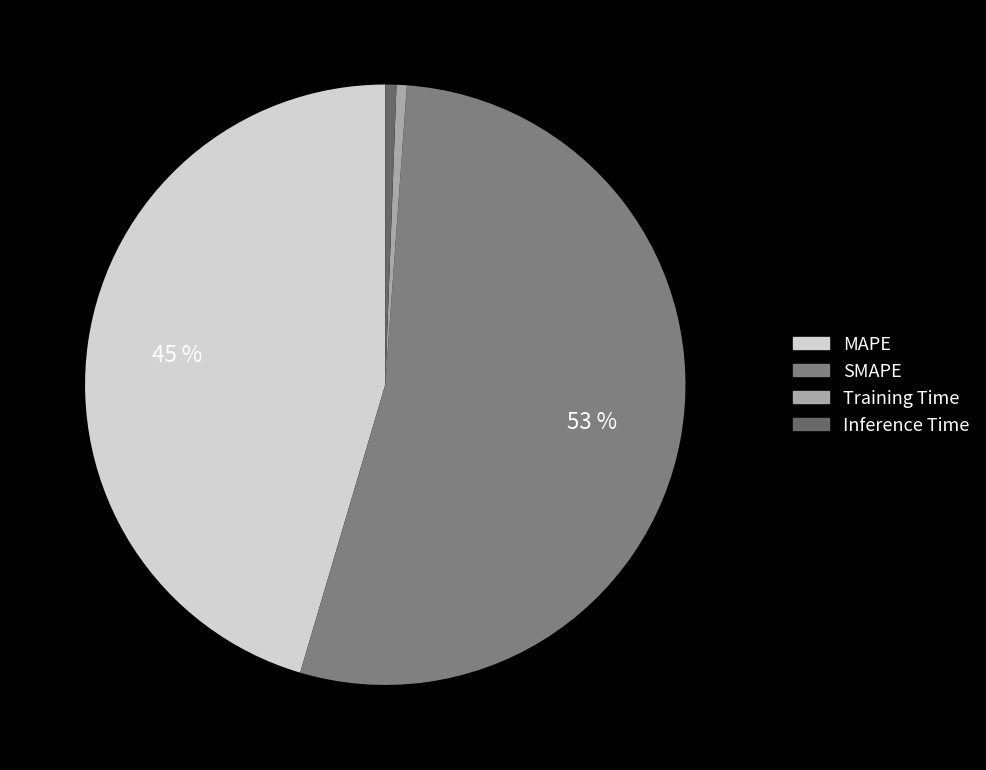

Which slice is the smallest?

Training Time